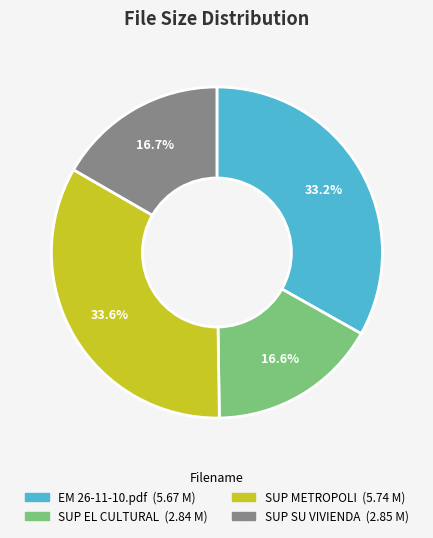

Is there a majority slice in this chart?

No